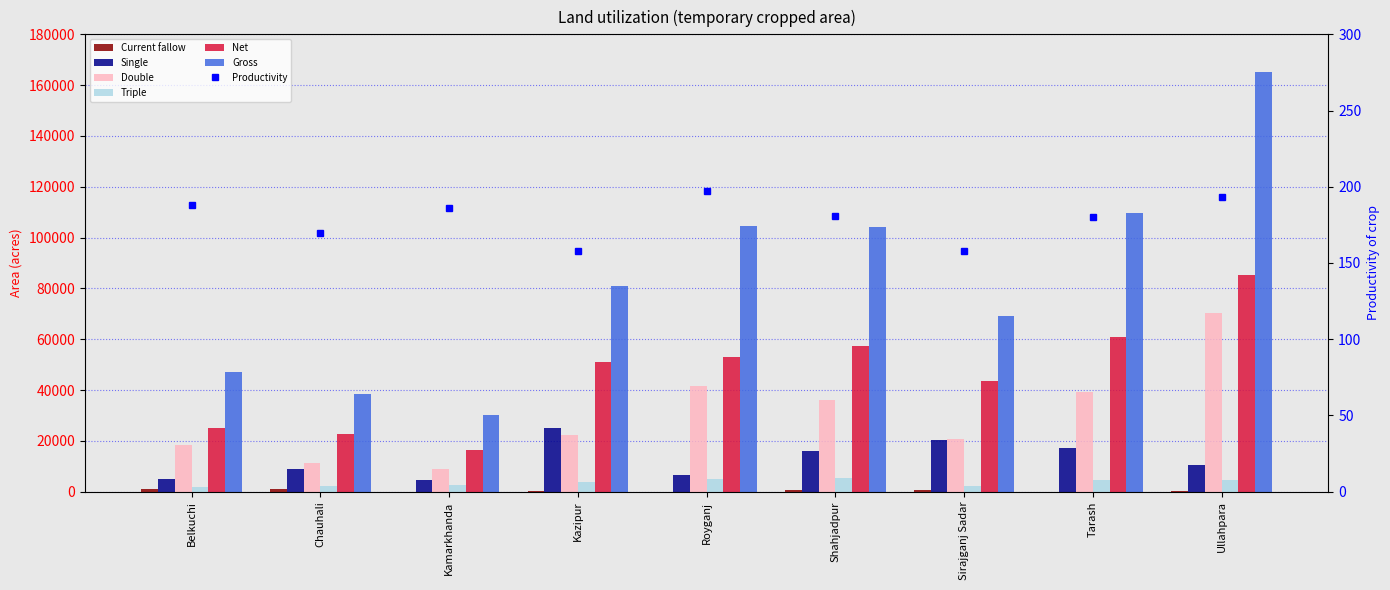

How many values in the Net series exceed 51091?

4